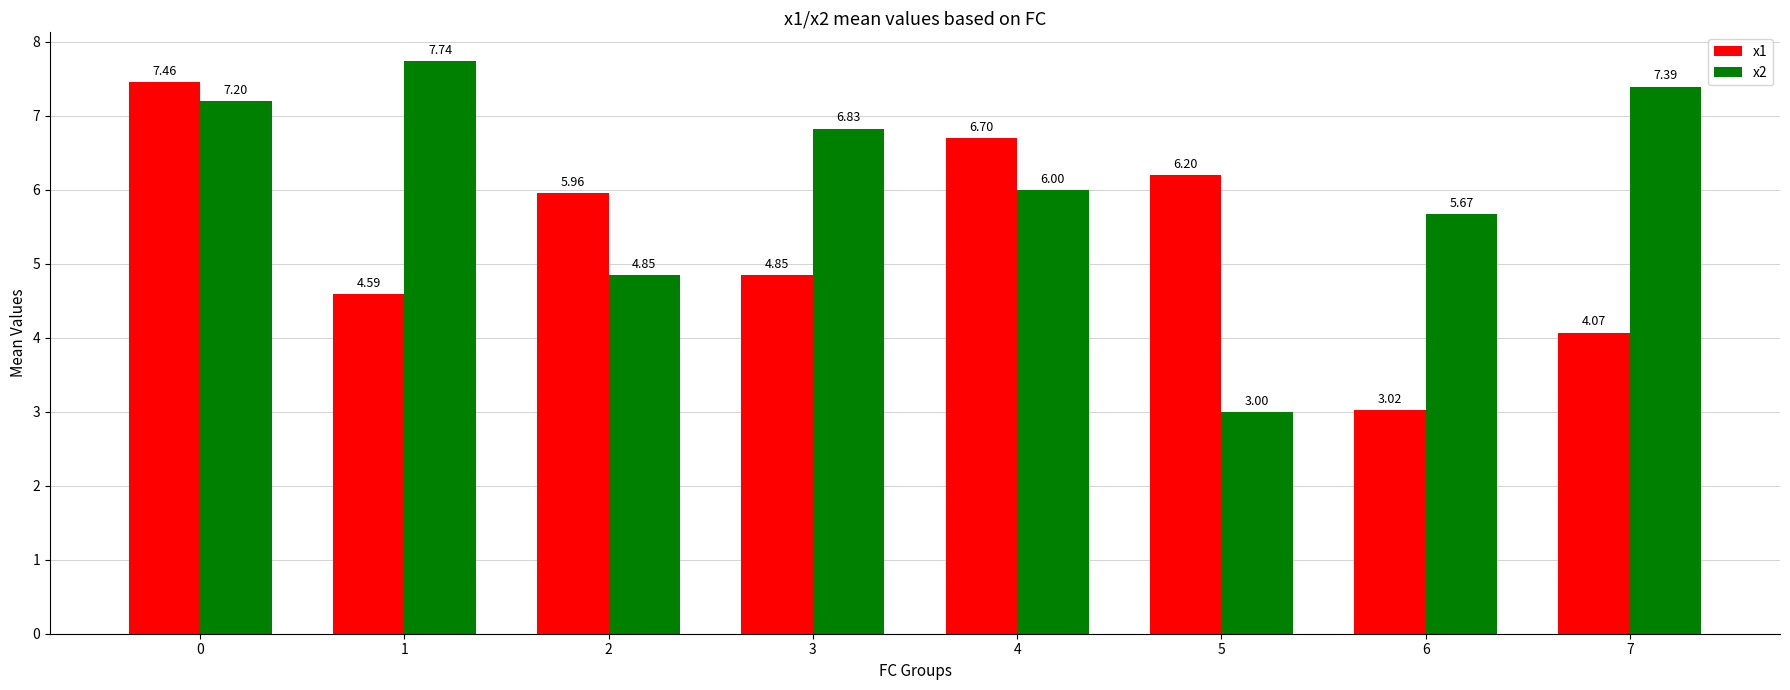

What is the difference between the highest and lowest values at 0?

0.3